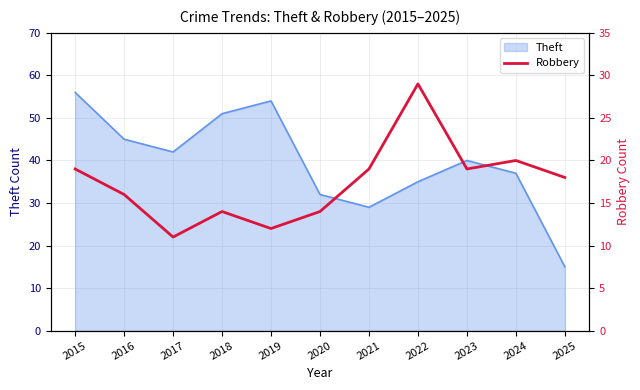

How many values exceed 18?

5